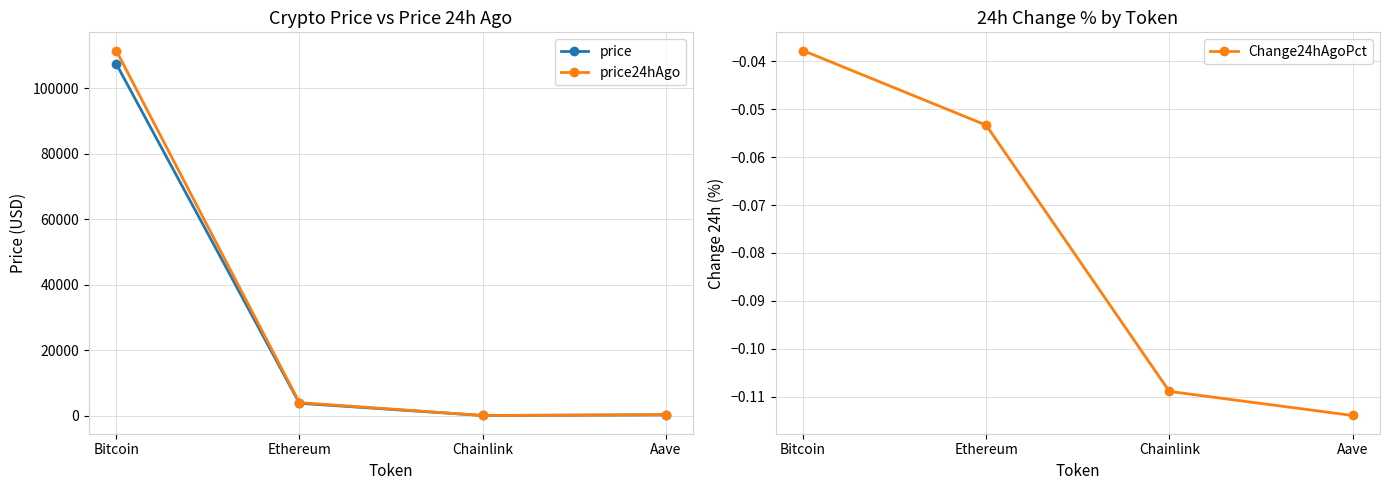

What is the difference between the highest and lowest values at Bitcoin?

111492.0